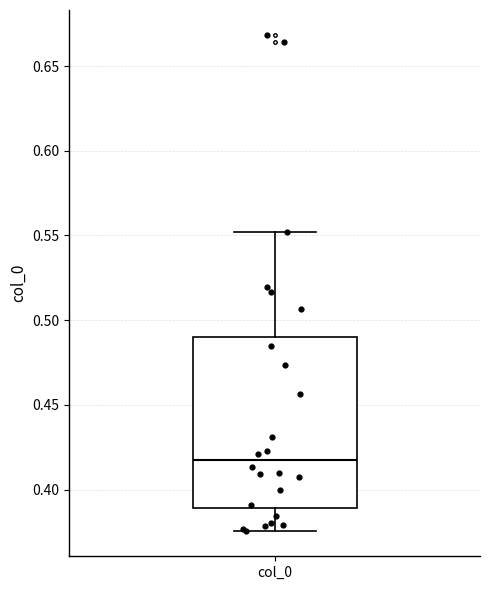

Read this box plot against the y-axis: the position of the median line, the range covered by the box, and the ends of both whiskers. The values are not printed on the chart, so give them approximately, as read against the axis.

median 0.415, box 0.390 to 0.490, whiskers 0.375 to 0.550